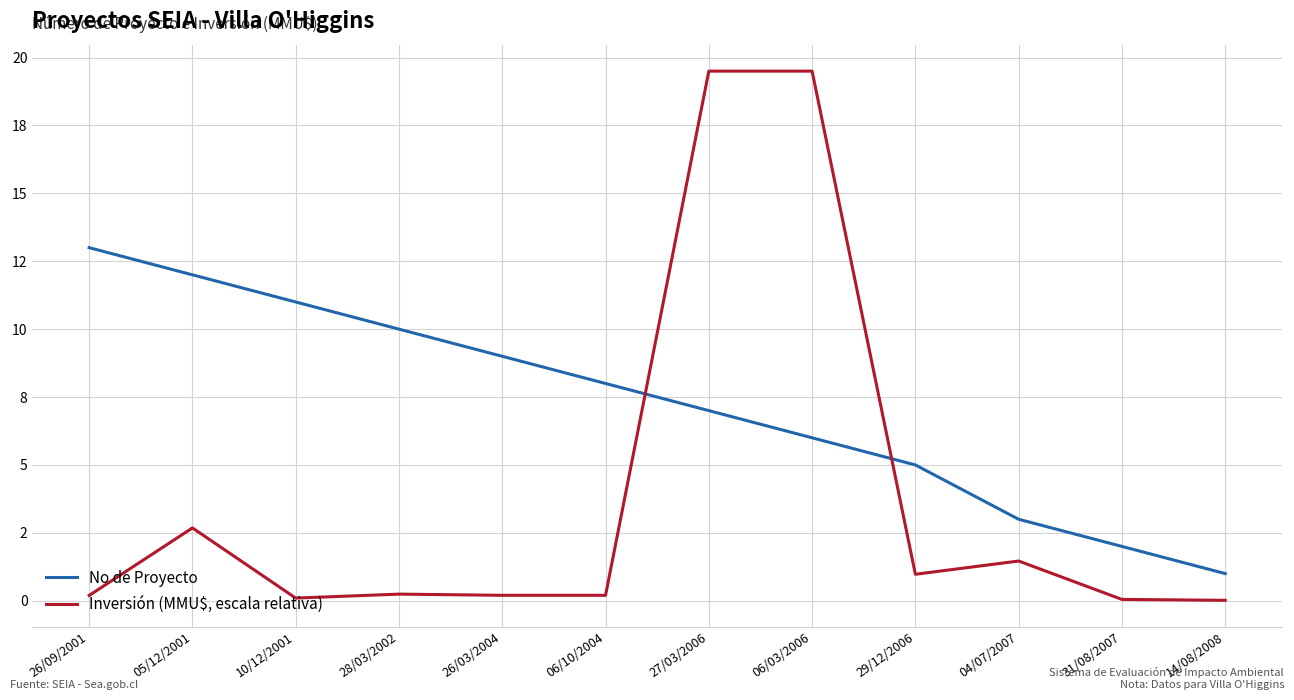

Which label corresponds to the smallest value in the chart?

14/08/2008